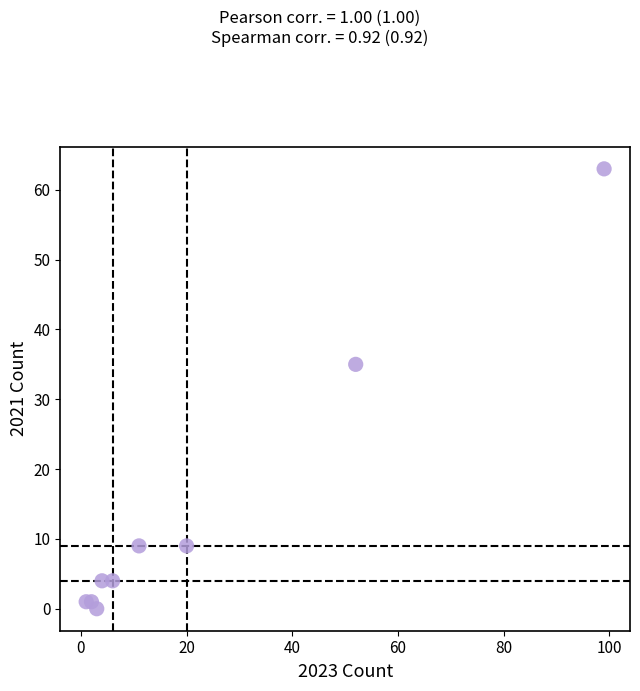

What Y value in the scatter plot is closest to 31?

35